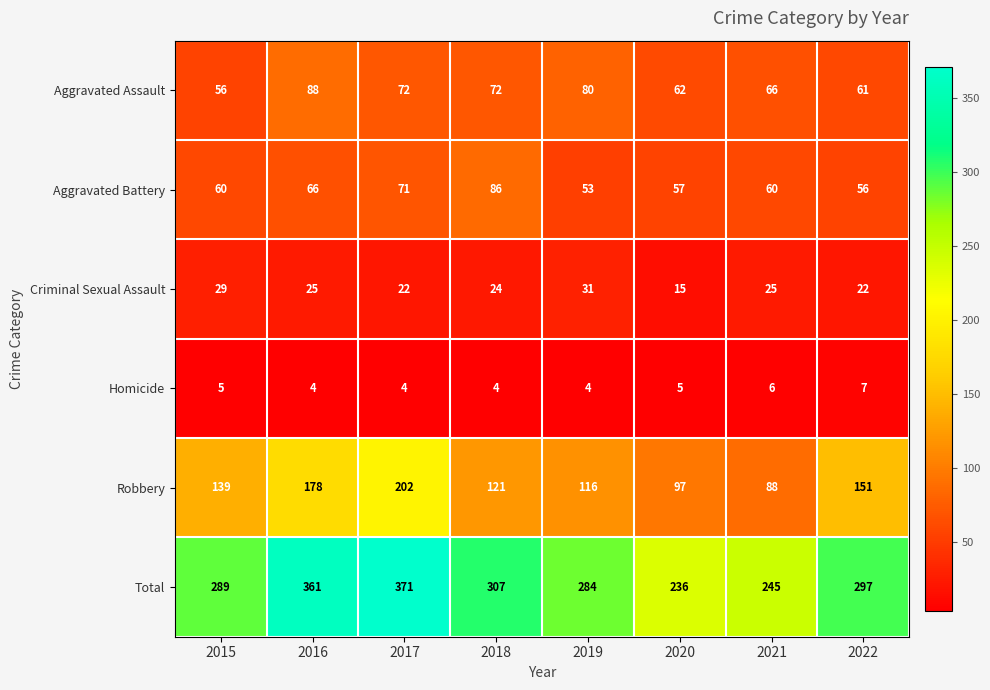

What is the difference between the maximum and second lowest values in the Criminal Sexual Assault series?

9